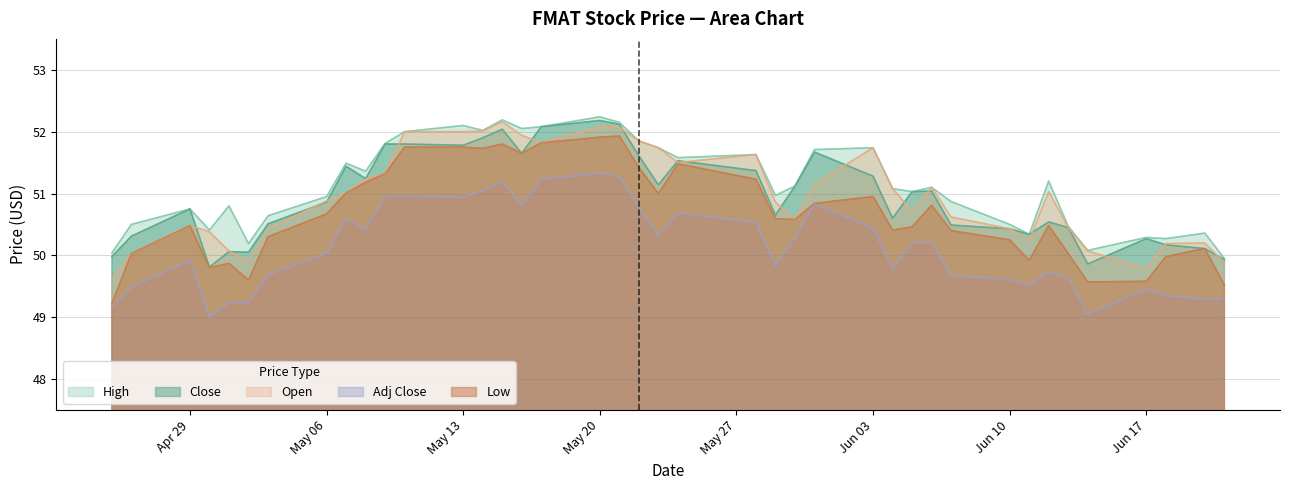

What is the label of the 2nd point from the right?

2024-06-20